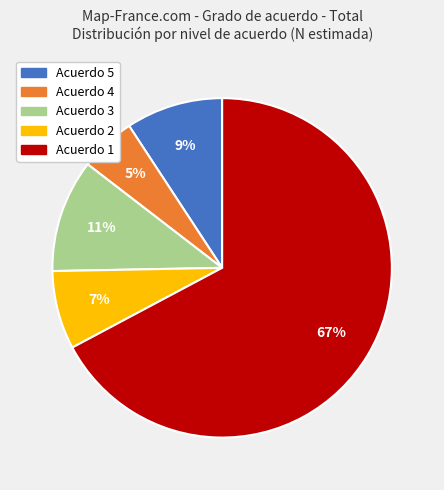

To the nearest percent, what is the average slice percentage?

20%